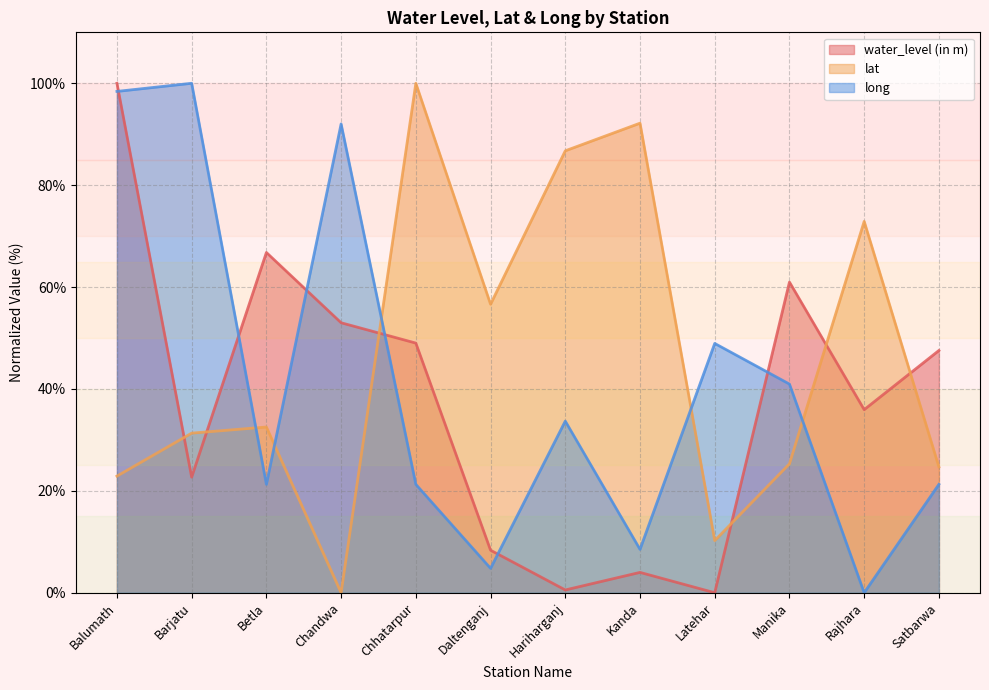

How many lines are shown in the chart?

3